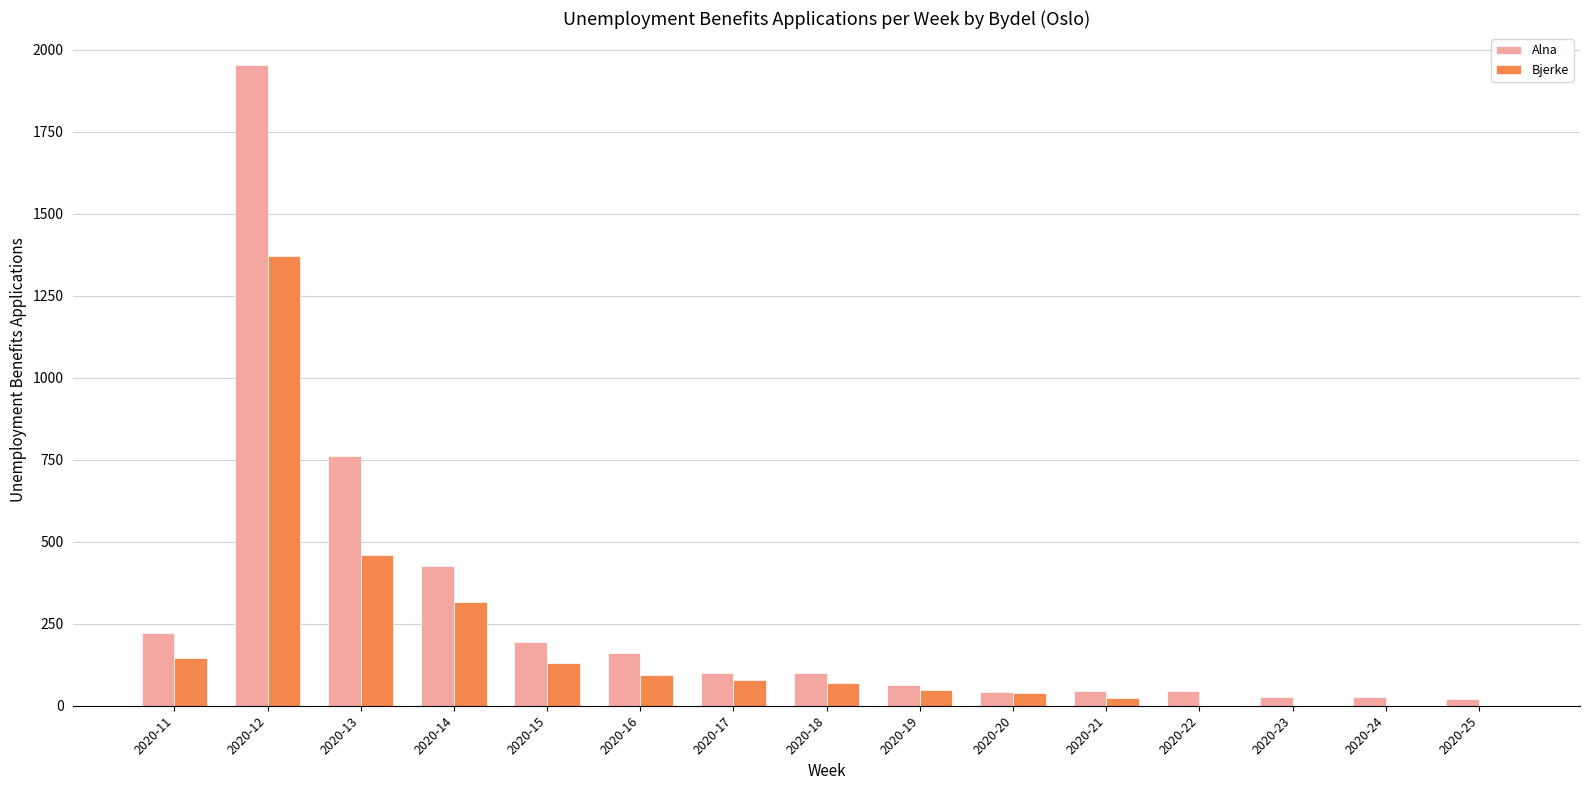

Are the bars grouped side by side (vs. stacked)?

Yes